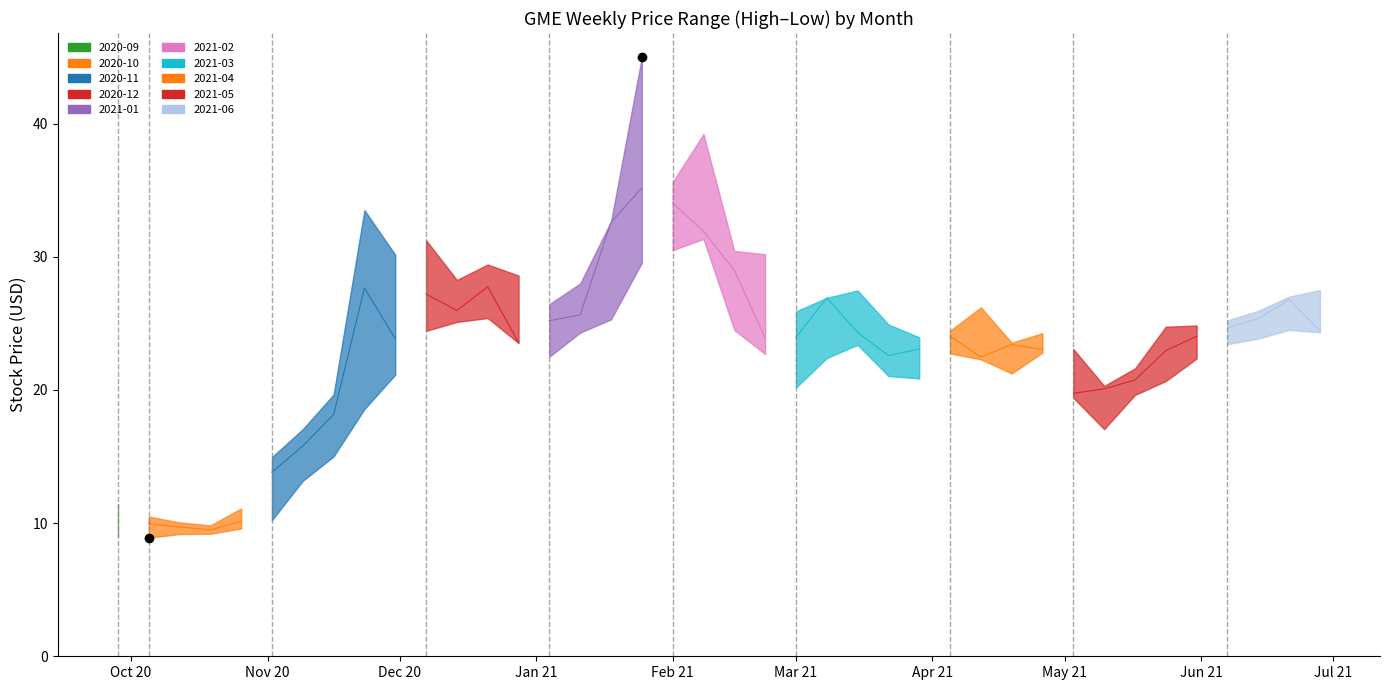

Read the Open value at 20.

30.0